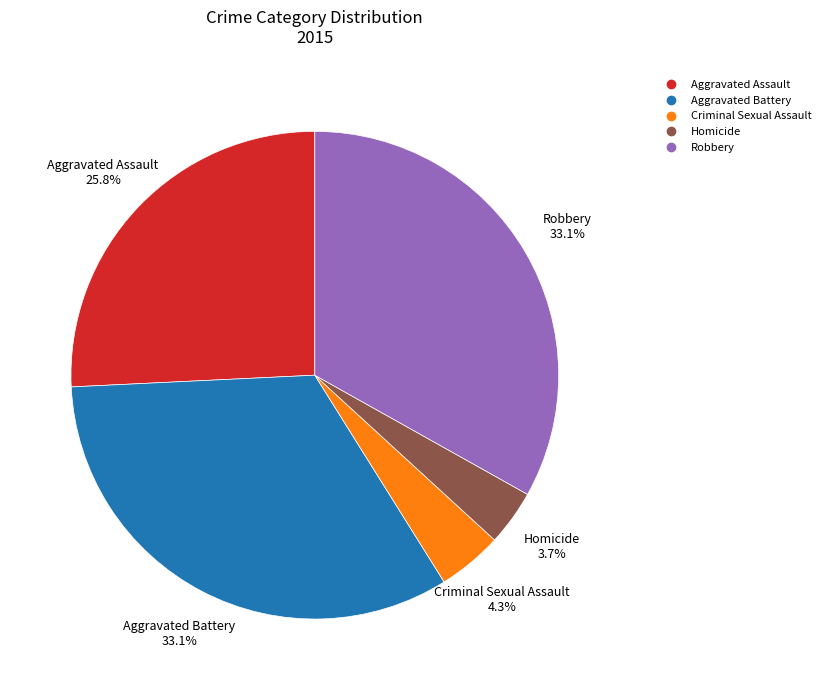

Approximately how many times larger is the value at Homicide compared to Criminal Sexual Assault?

0.9